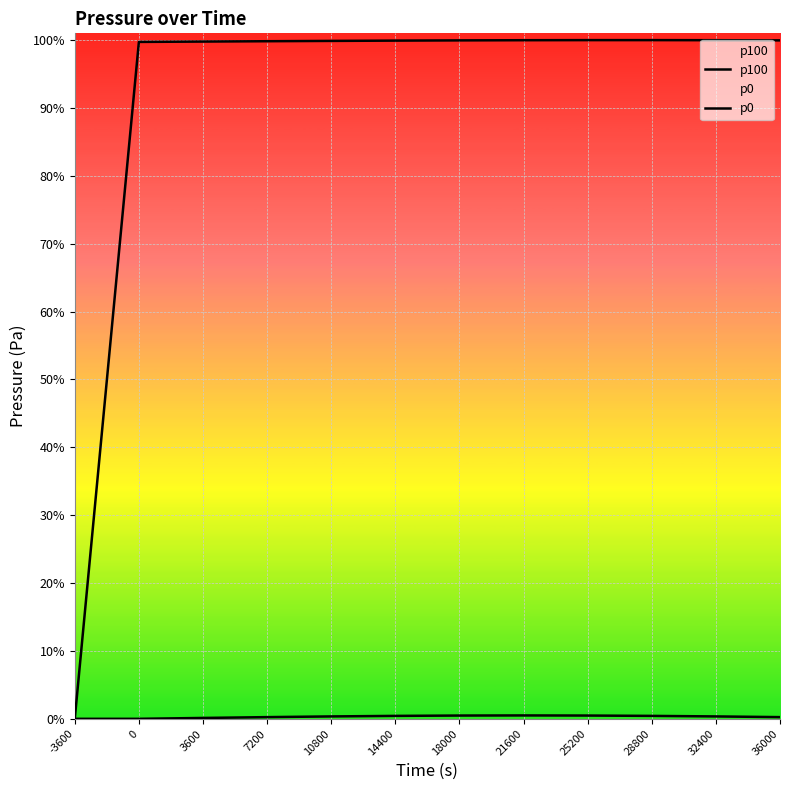

Which label corresponds to the largest value in the chart?

28800